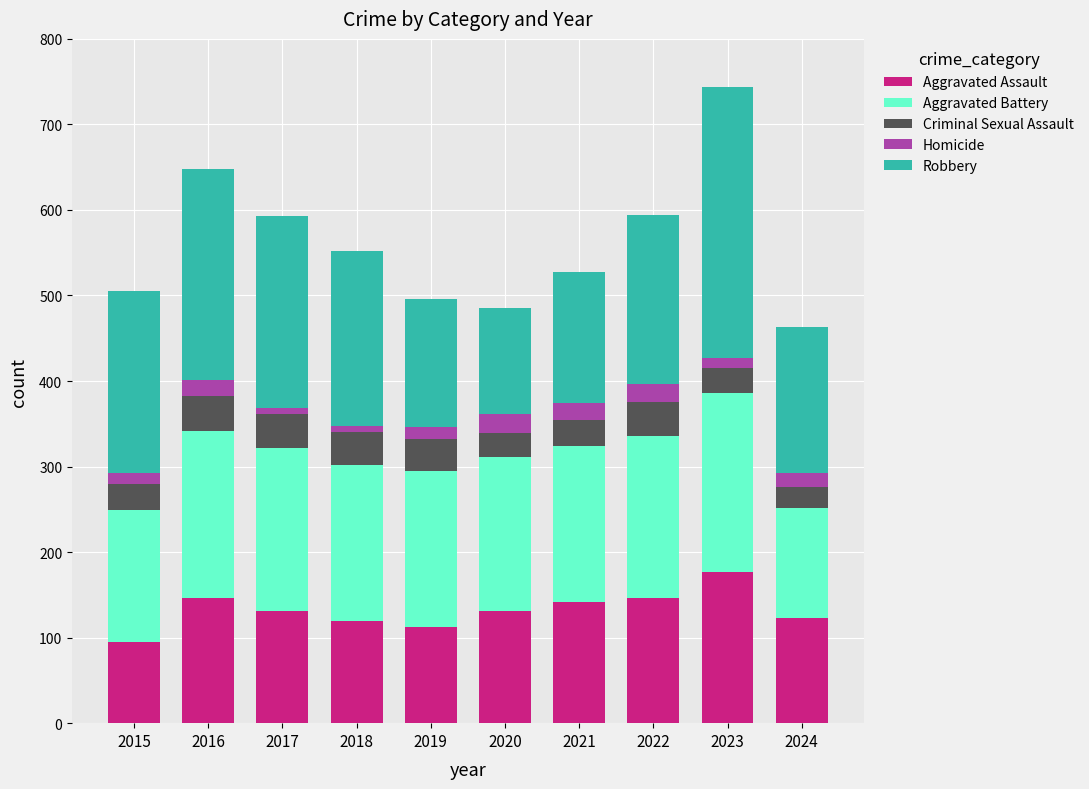

What is the average value of the Aggravated Assault series?

132